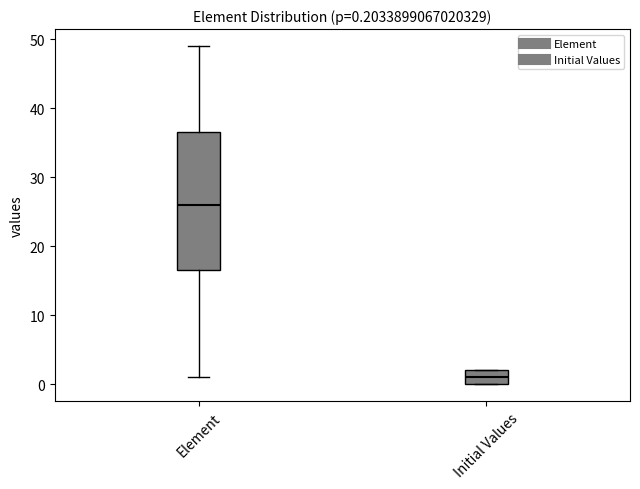

Which box's median line is the highest?

Element